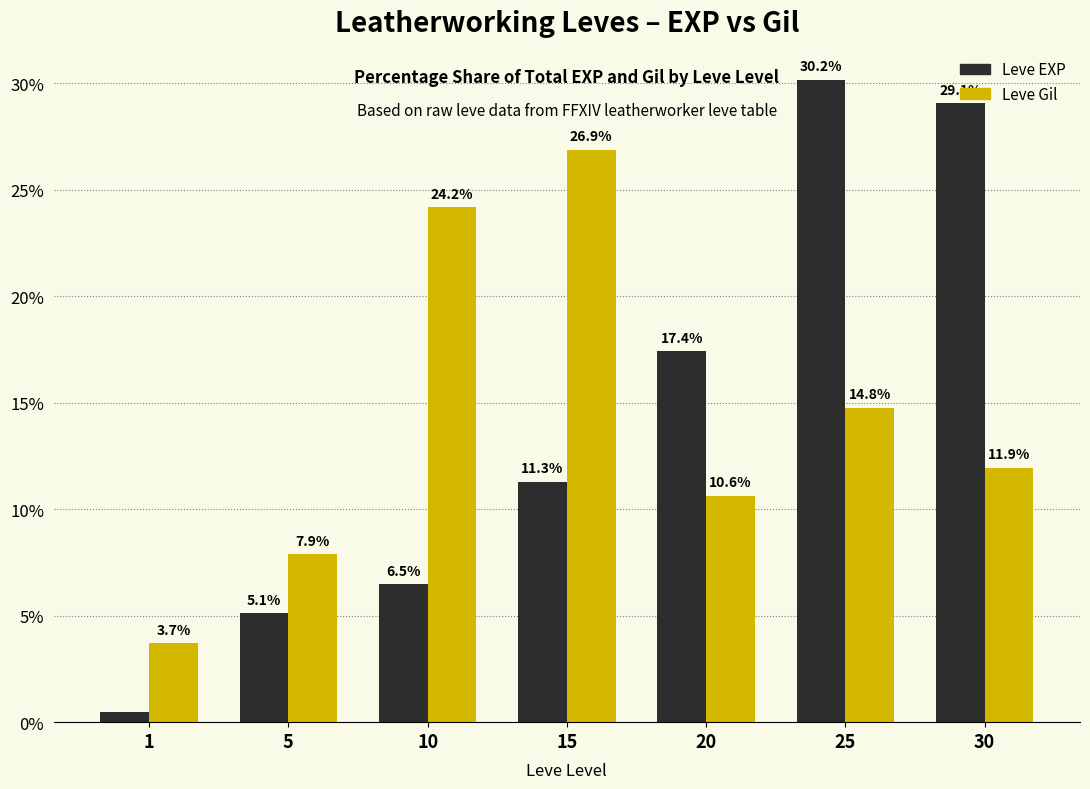

What is the spread (max minus min) of values at 25?

15.4